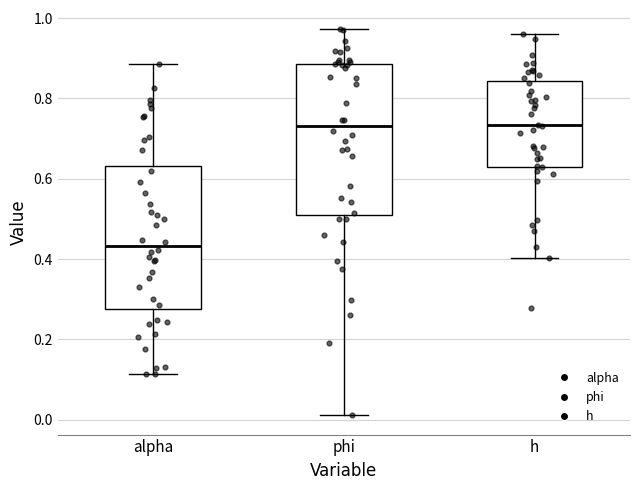

Reading left to right, read every box against the y-axis: the position of its median line, the range the box covers, and the ends of its whiskers. The values are not printed on the chart, so give them approximately, as read against the axis.

alpha: median 0.44, box 0.28 to 0.64, whiskers 0.12 to 0.88
phi: median 0.74, box 0.52 to 0.88, whiskers 0.02 to 0.98
h: median 0.74, box 0.64 to 0.84, whiskers 0.40 to 0.96